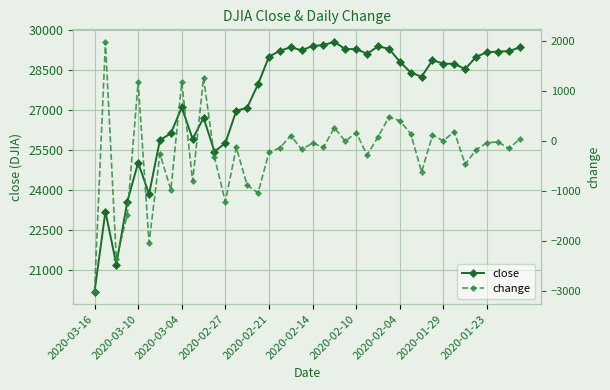

At how many categories does at least one series exceed 18247?

40